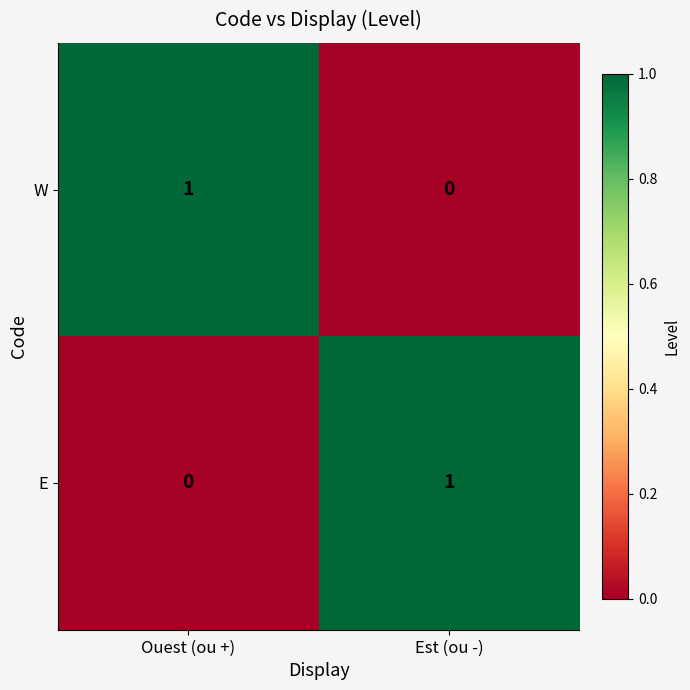

True or false: E has a value of 0 at Ouest (ou +).

True